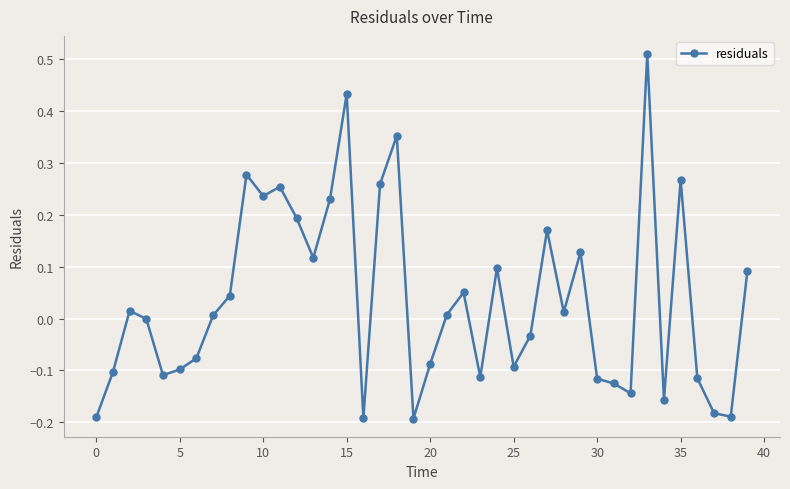

What is the difference between the maximum and minimum values?

0.7